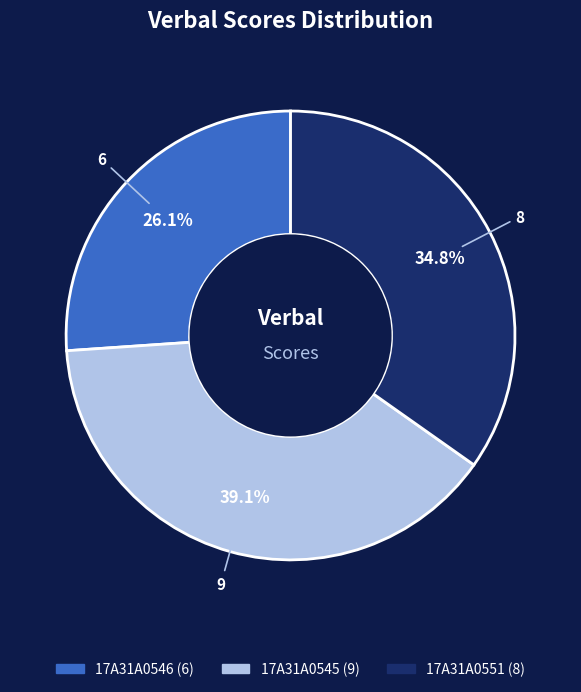

Between 17A31A0545 and 17A31A0551, which is larger?

17A31A0545